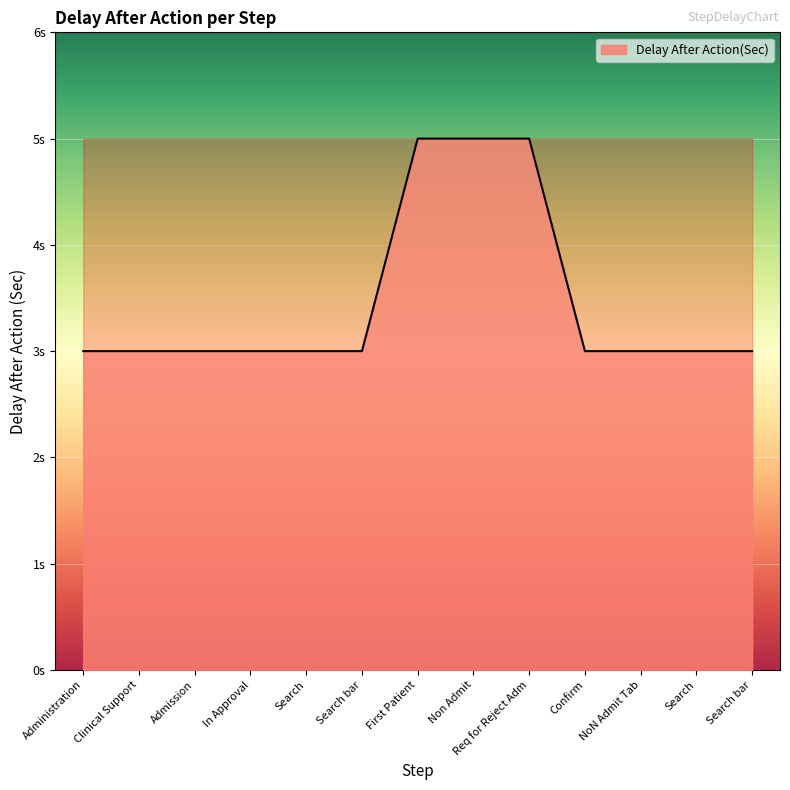

What is the average value?

3